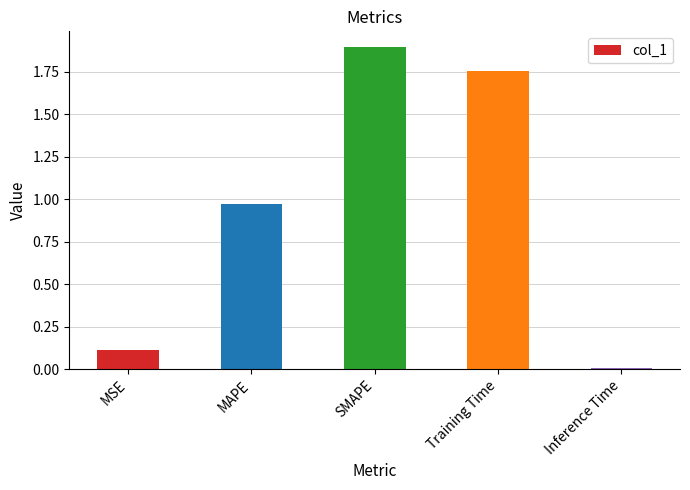

What is the label of the 1st bar from the right?

Inference Time